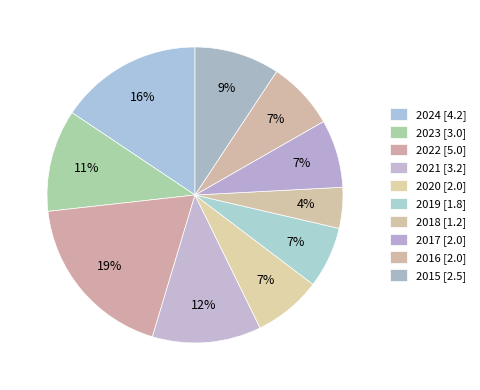

Is it true that 2023 is 1% of the pie?

False